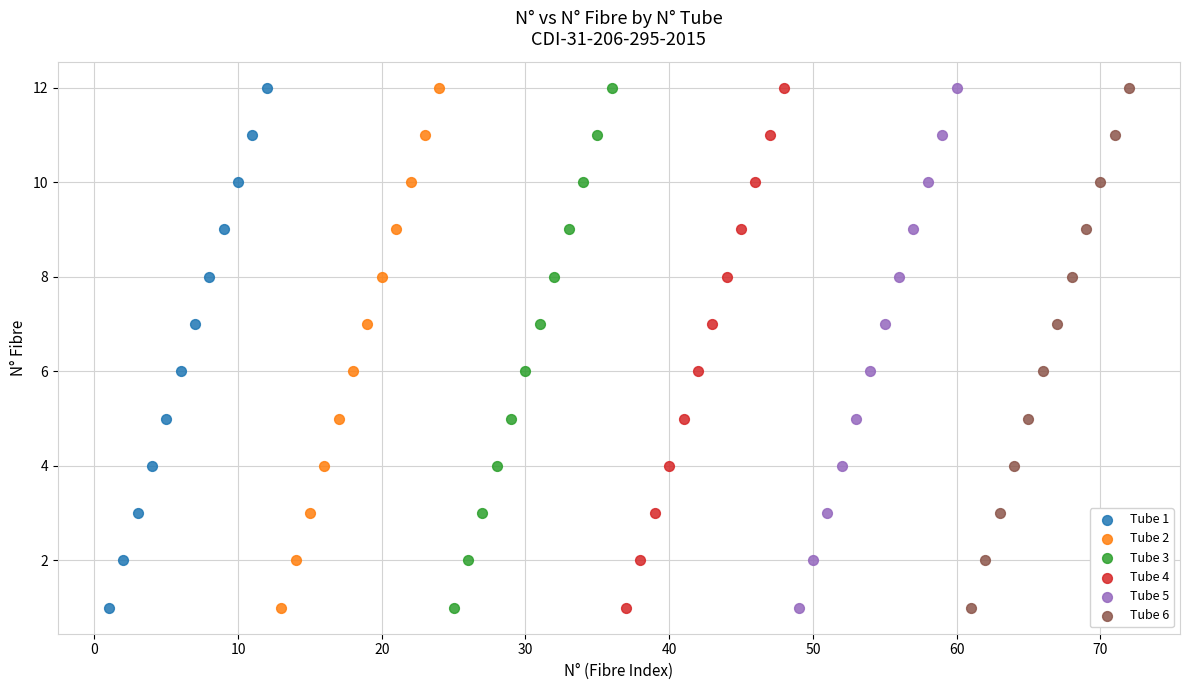

What are all the series names shown in the legend?

Tube 1, Tube 2, Tube 3, Tube 4, Tube 5, Tube 6